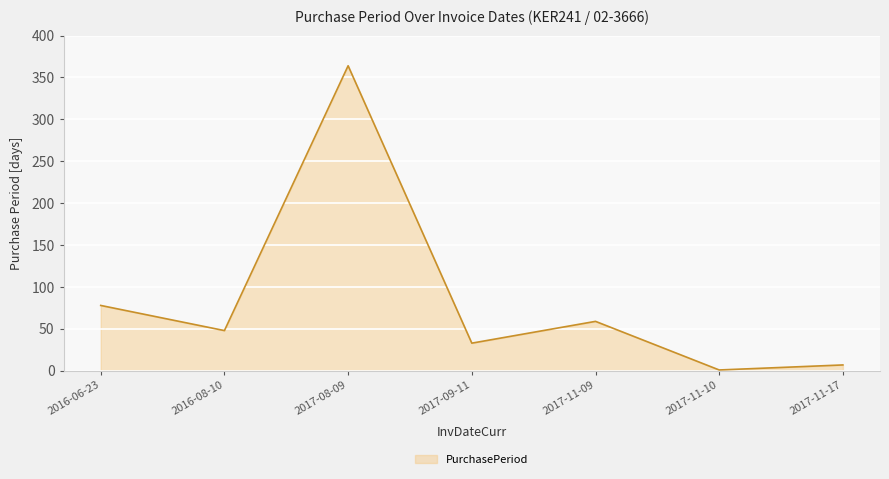

At which label is the value closest to 182?

2016-06-23